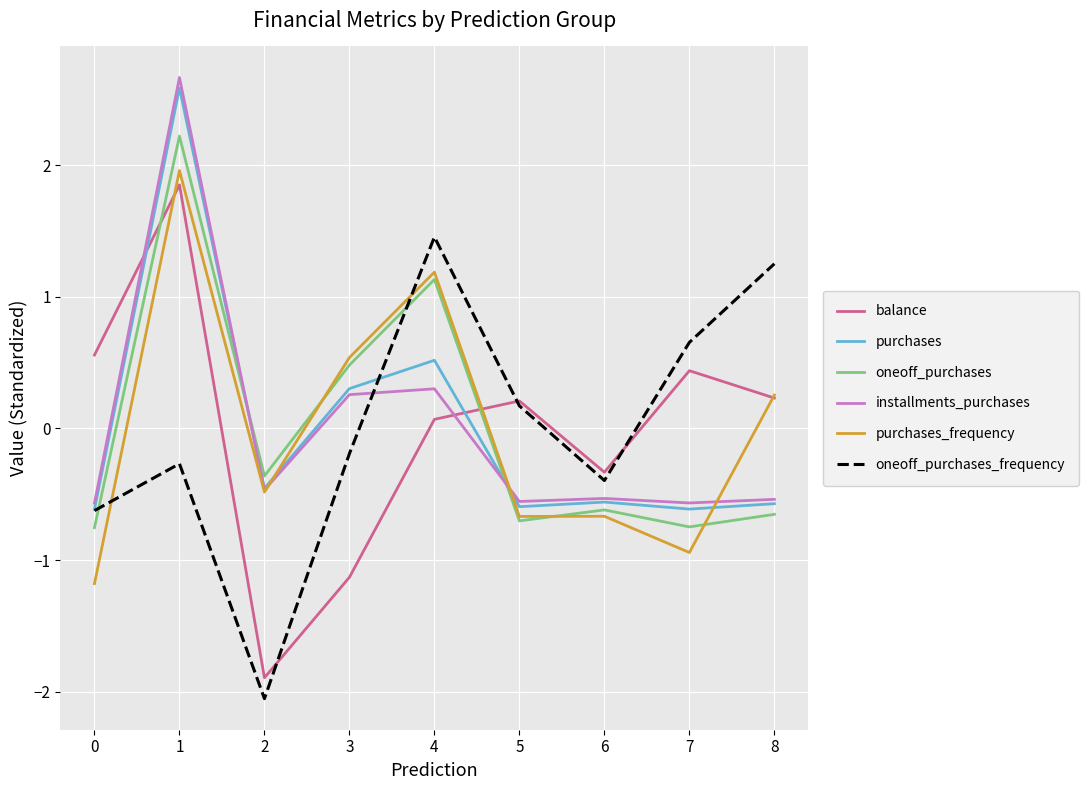

Rank the series by their maximum value, from lowest to highest.

oneoff_purchases_frequency, balance, purchases_frequency, oneoff_purchases, purchases, installments_purchases